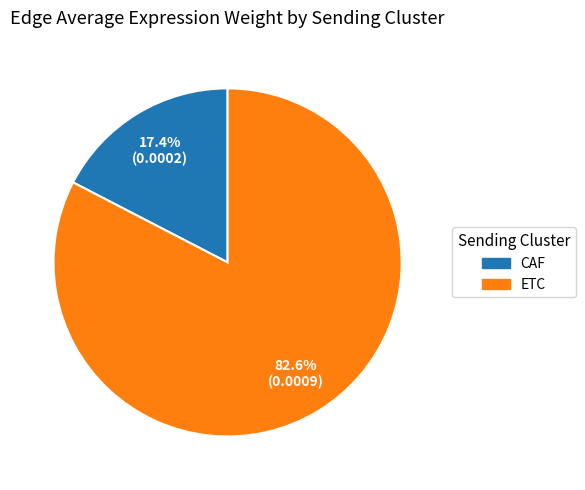

To the nearest percent, what percentage of the pie is CAF?

17%